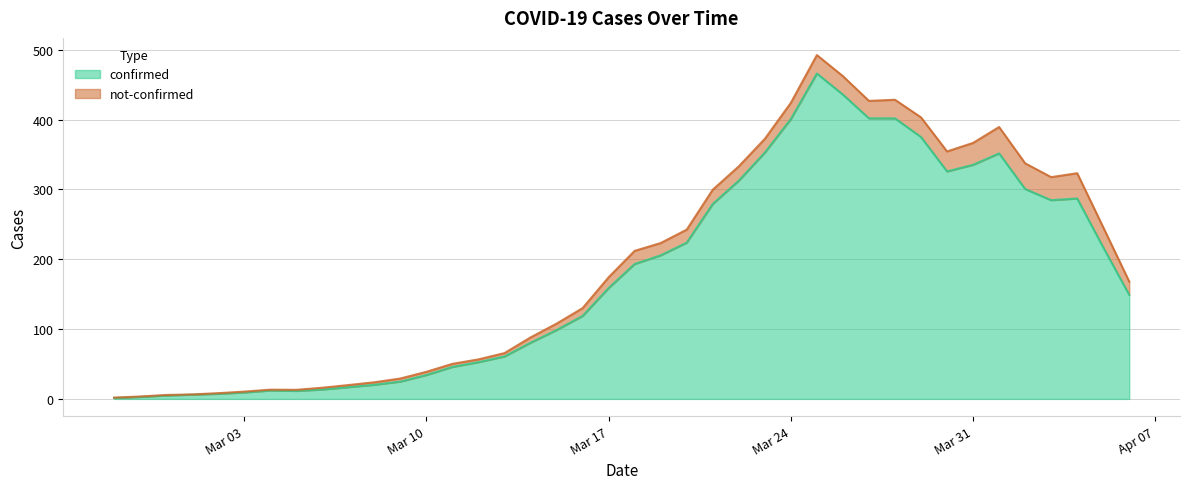

What is the value of the not-confirmed point at the 11th from the left?

5